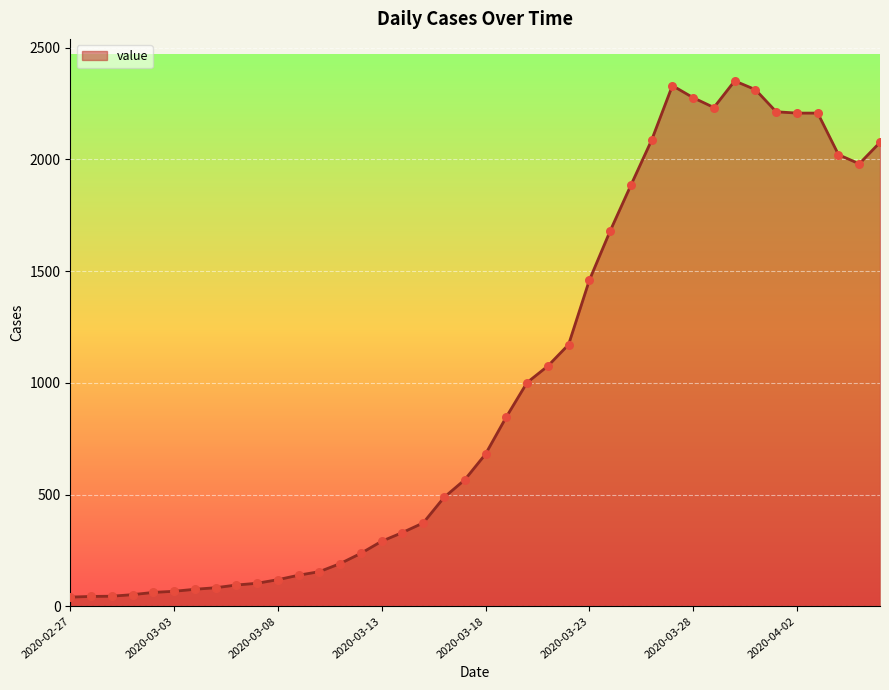

What is the greatest value displayed?

2351